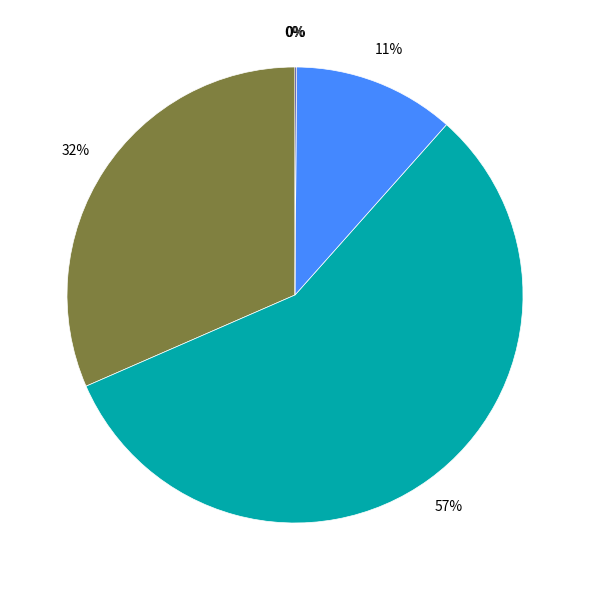

Is there any slice that represents more than half of the pie?

Yes